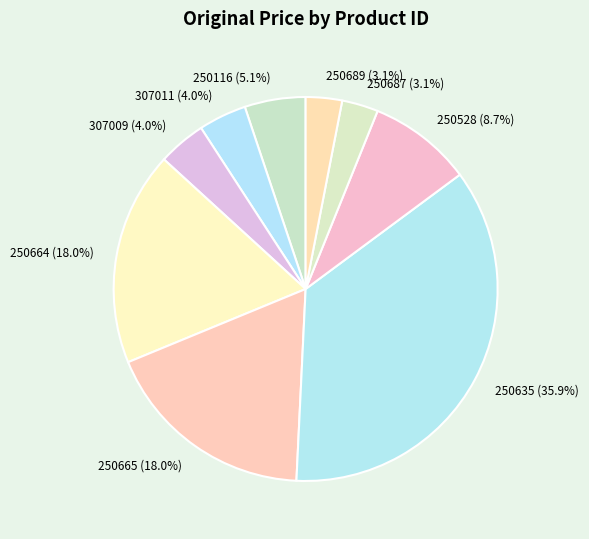

How many segments does this pie chart have?

9